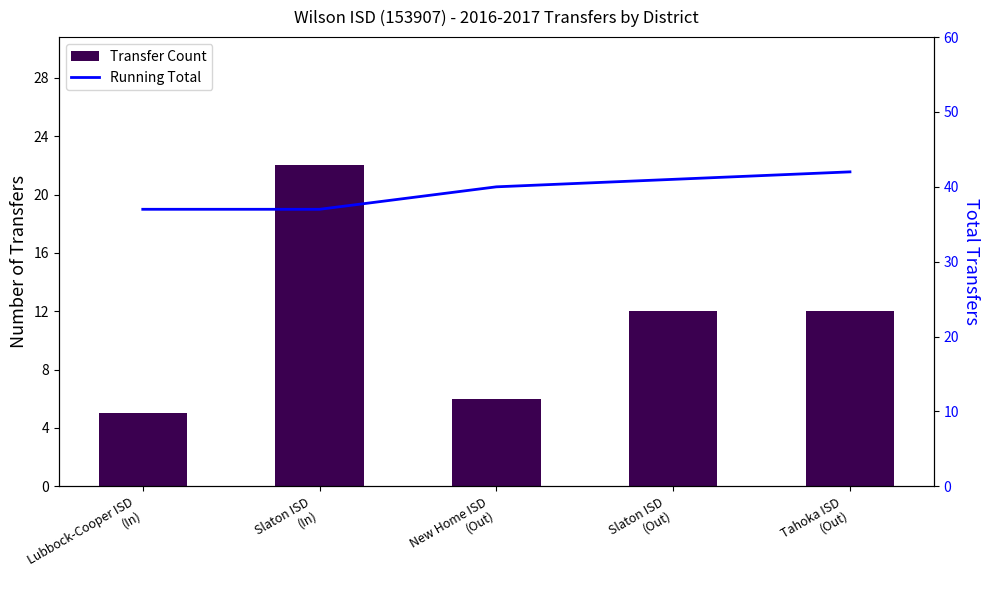

What is the label of the 3rd bar from the right?

New Home ISD
(Out)